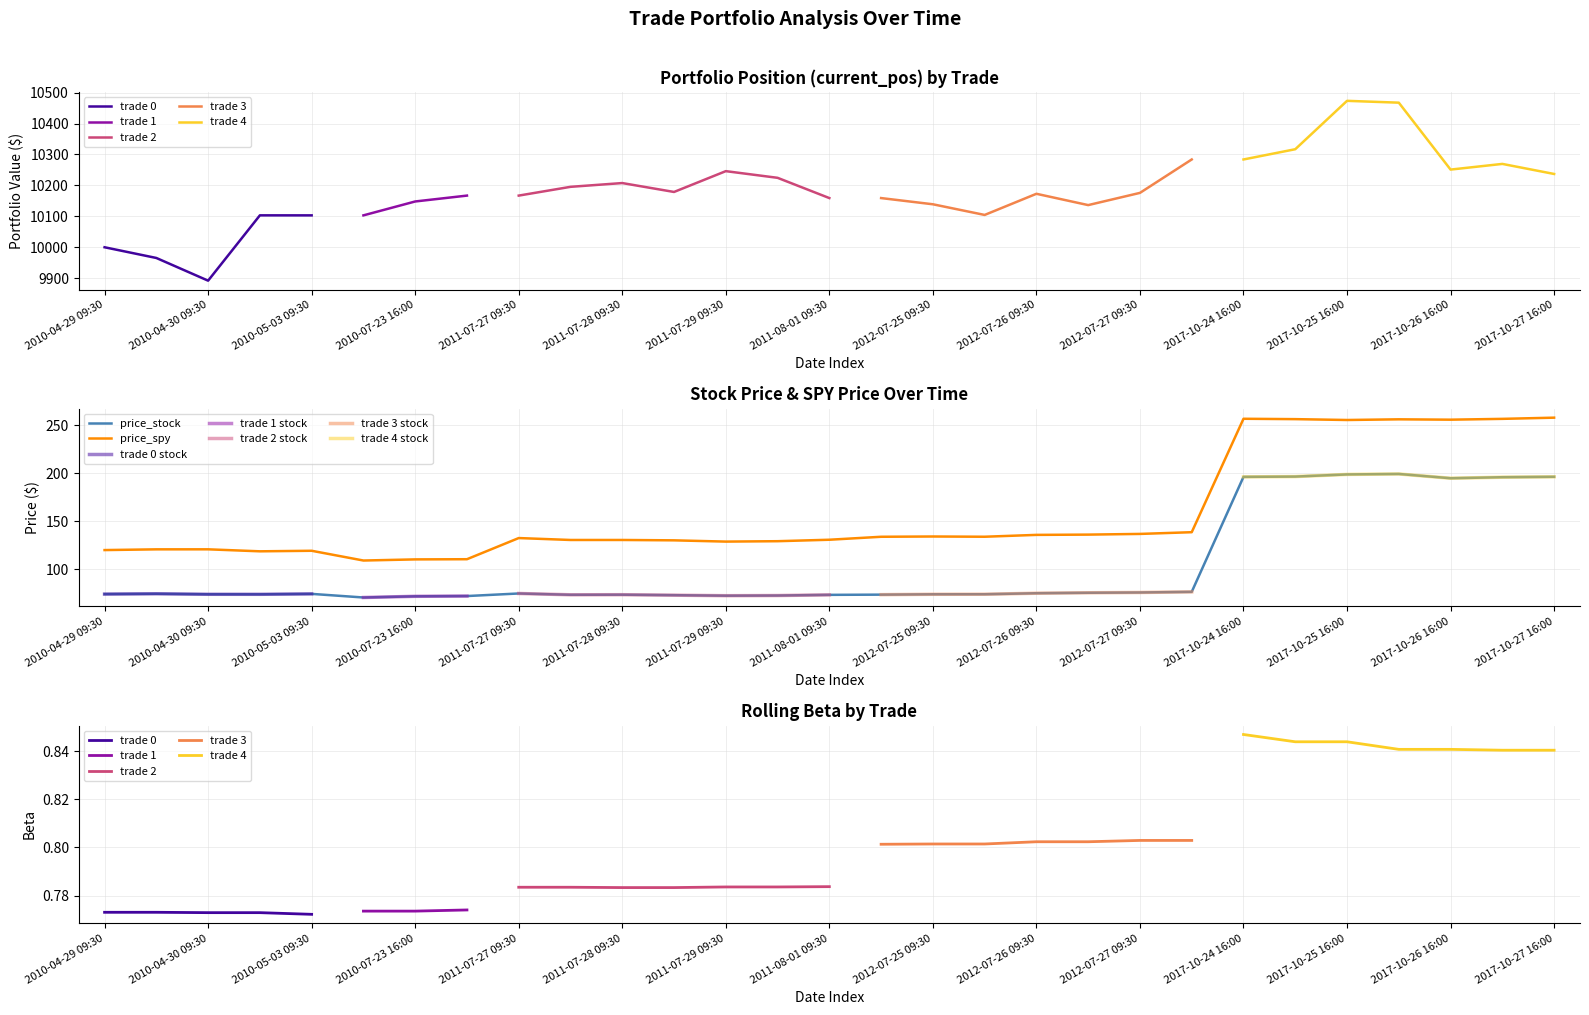

At which label does price_spy first exceed 132?

2011-07-27 09:30